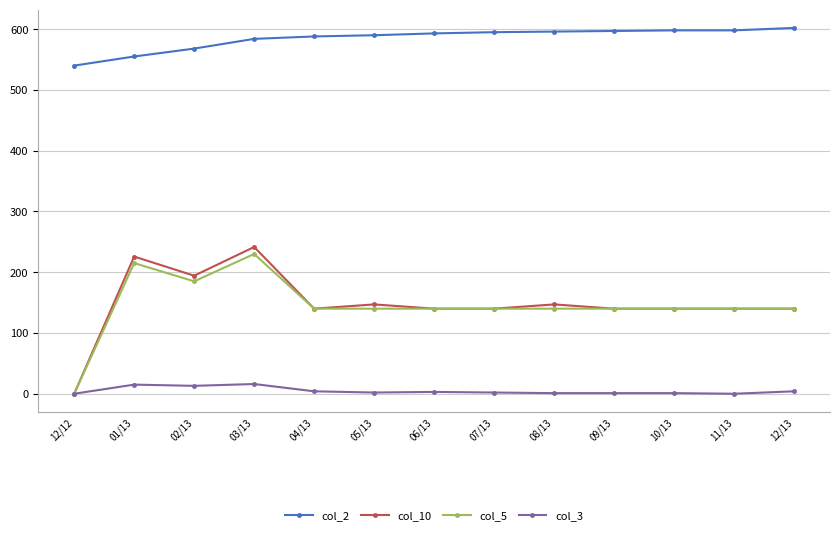

True or false: col_3 and col_2 cross at least once.

False